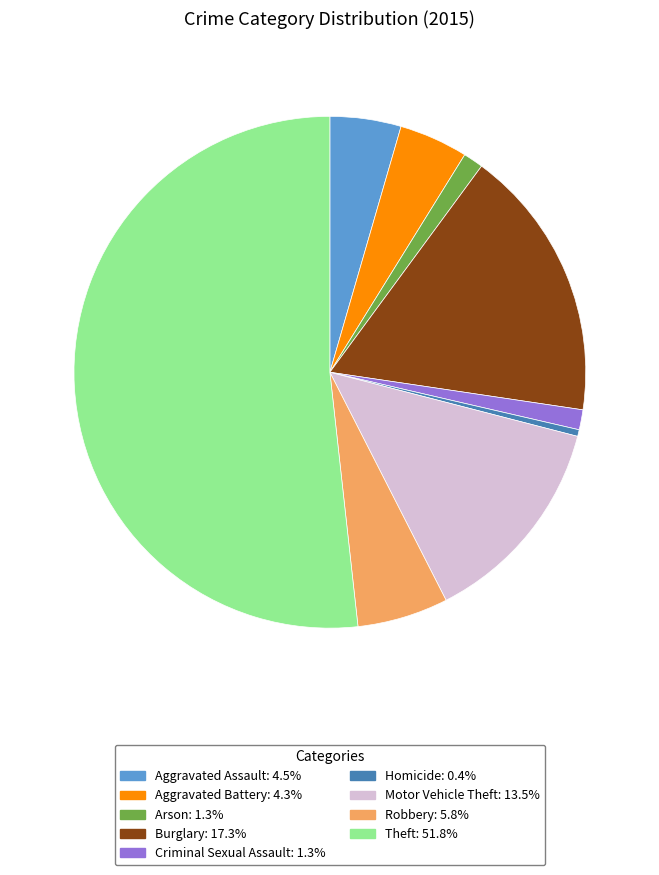

Combined, do Arson and Homicide account for over 50%?

No